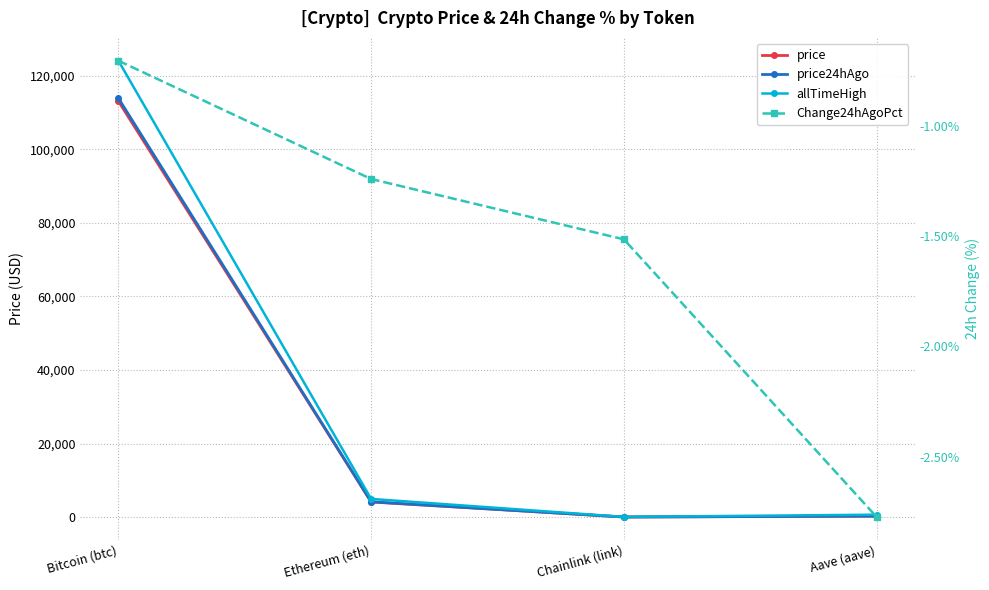

What is the value of the price point at the 1st from the left?

113122.0